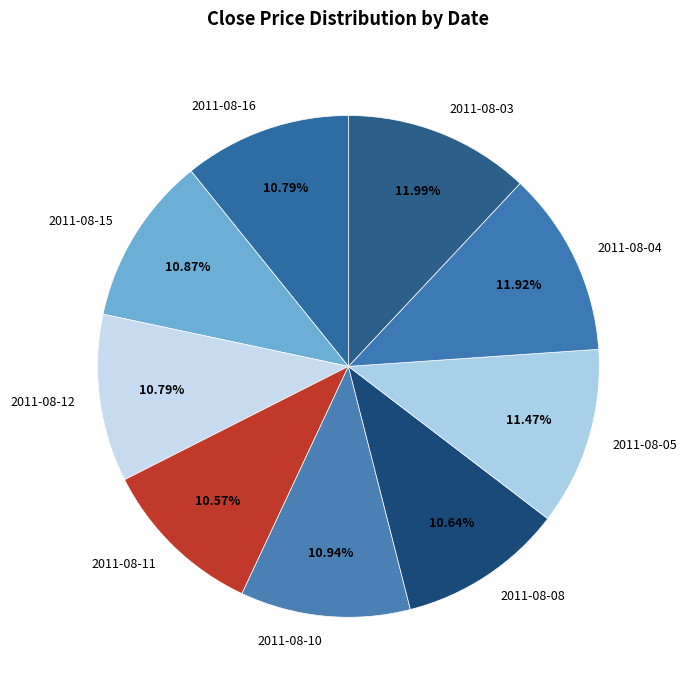

True or false: 2011-08-08 accounts for 11% of the total.

True